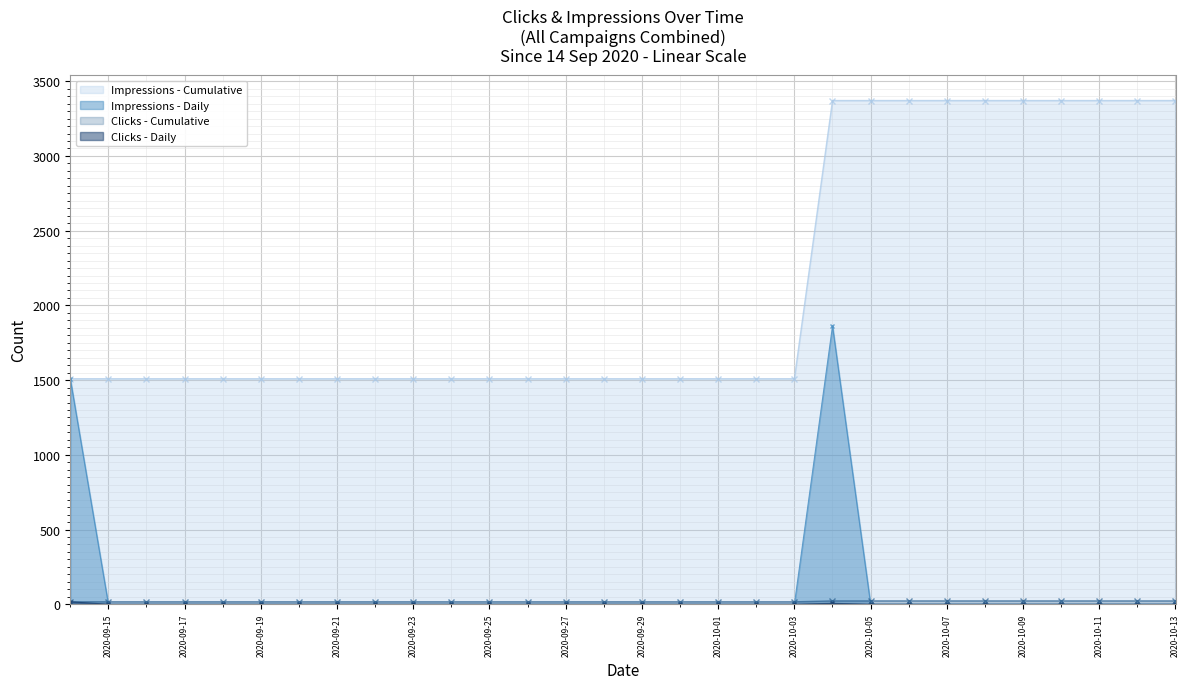

What is the sum of all Clicks values?

22